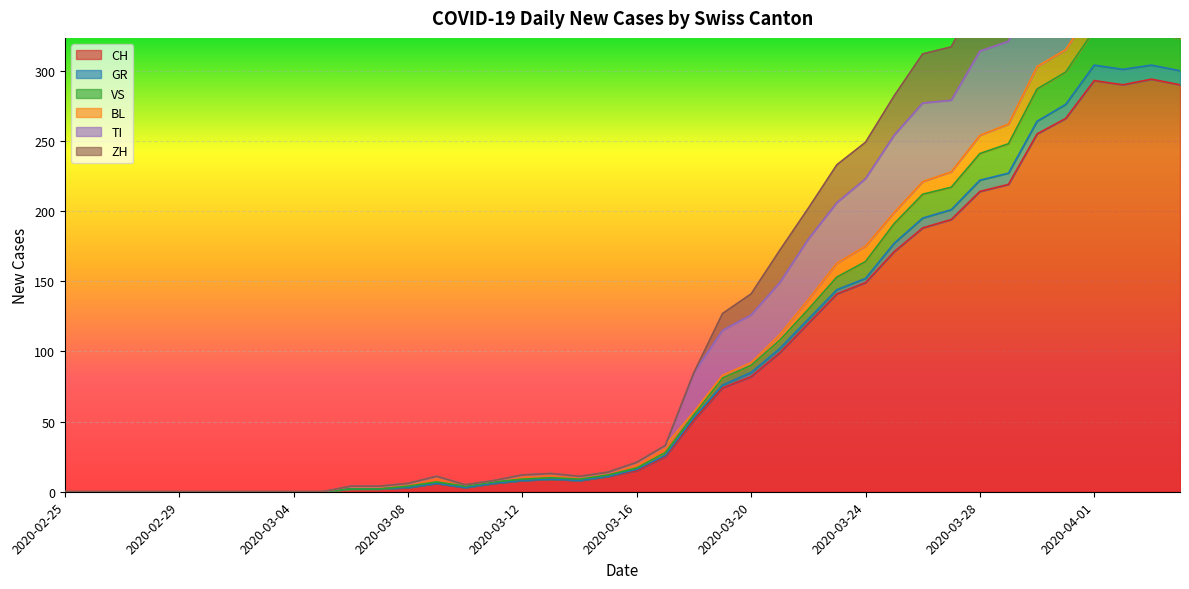

How many data points in VS are above 21?

19